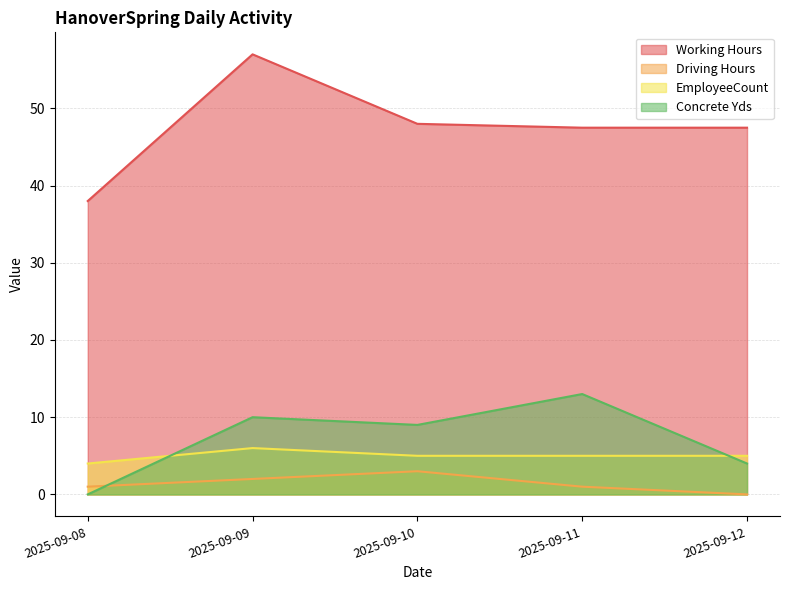

How many categories are shown in the chart?

5